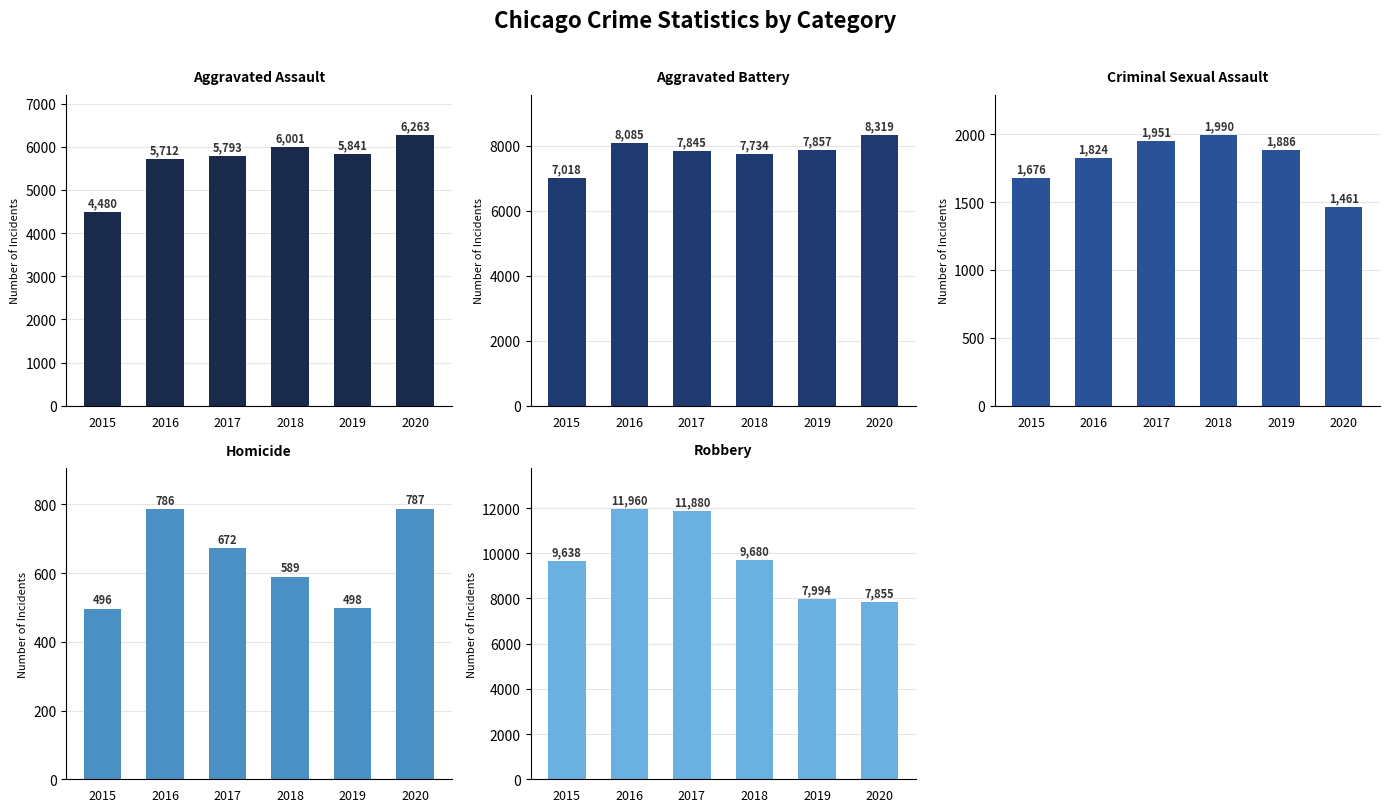

Rank the series by their maximum value, from lowest to highest.

Homicide, Criminal Sexual Assault, Aggravated Assault, Aggravated Battery, Robbery